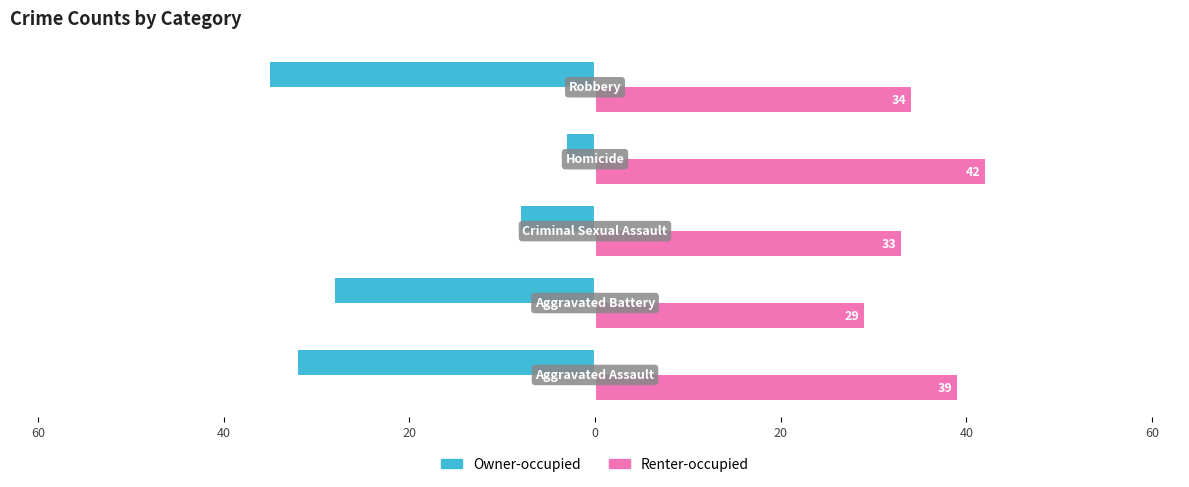

Reading left to right, extract all data points from this chart.

Owner-occupied: 60=-32	40=-28	20=-8	0=-3	20=-35
Renter-occupied: 60=39	40=29	20=33	0=42	20=34